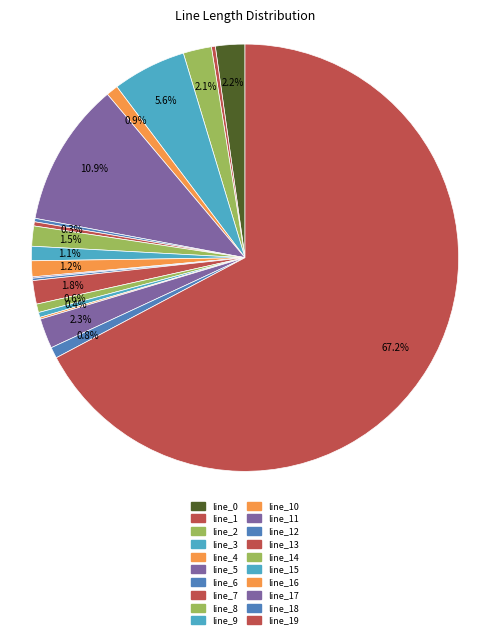

How many slices are in this pie chart?

20